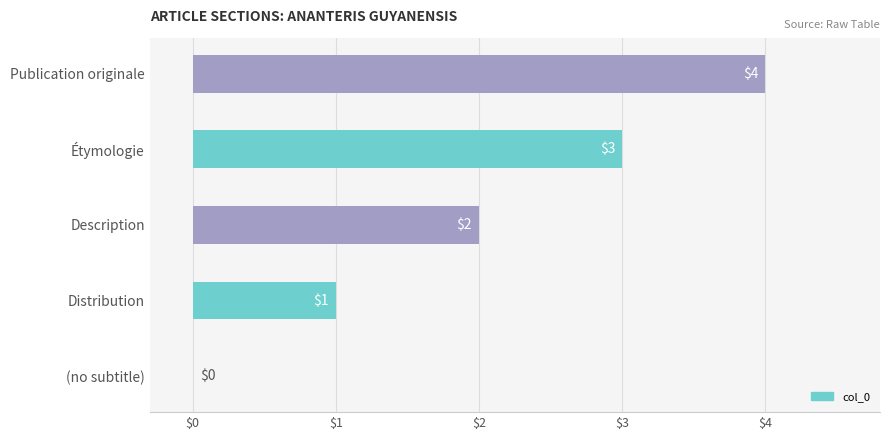

Is it true that the value at Description is 2?

True